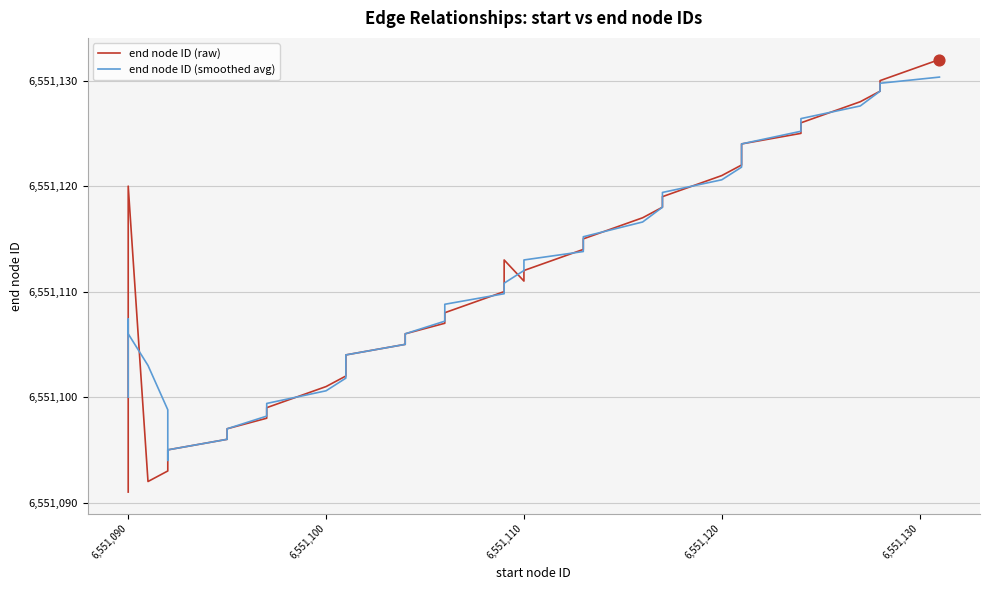

Which series has the widest spread of Y values?

end node ID (raw)